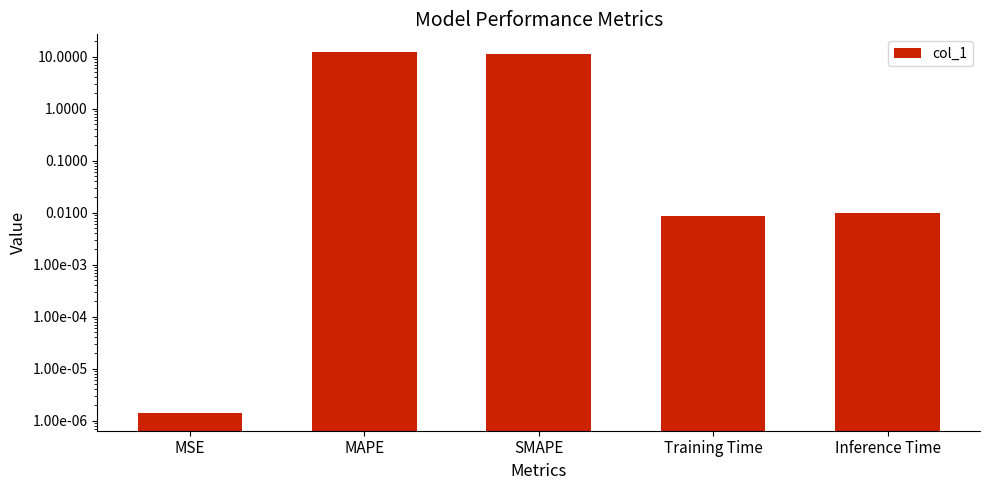

Are the bars horizontal?

No